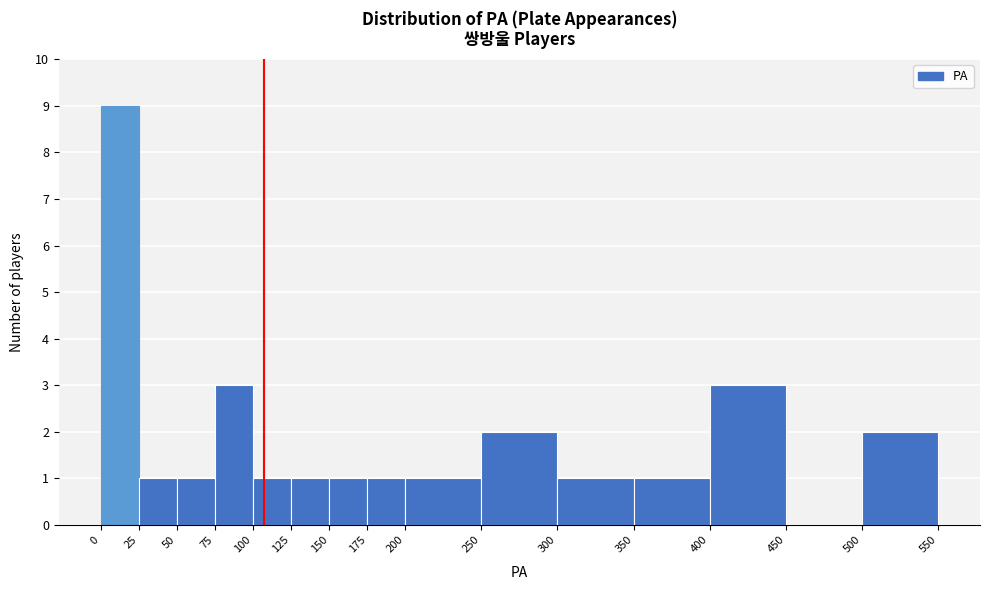

Reading left to right, transcribe this chart: for each bar, give the range it covers on the x-axis and its height. The values are not printed on the chart, so give them approximately, as read against the axis.

0 to 25: 9
25 to 50: 1
50 to 75: 1
75 to 100: 3
100 to 125: 1
125 to 150: 1
150 to 175: 1
175 to 200: 1
200 to 250: 1
250 to 300: 2
300 to 350: 1
350 to 400: 1
400 to 450: 3
450 to 500: 0
500 to 550: 2